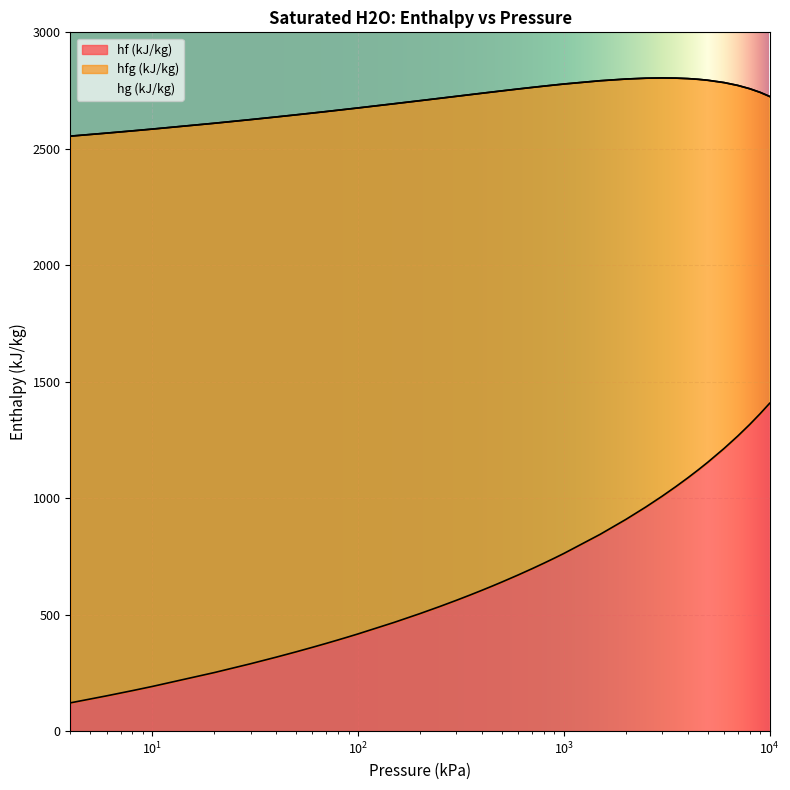

The value of hg (kJ/kg) at 800 is 1239.9. True or false?

False